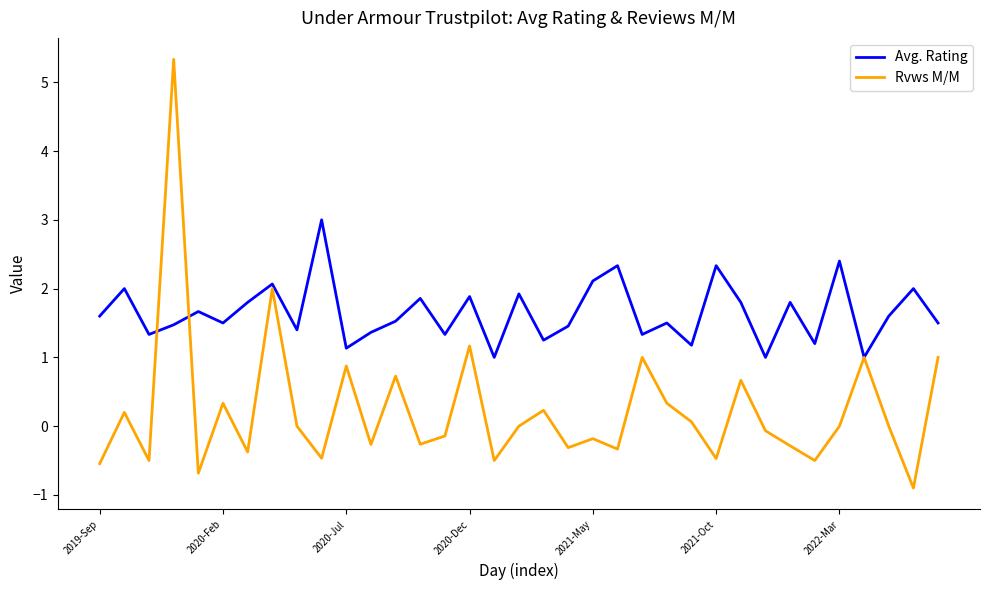

Which series has the largest total across all categories?

Avg. Rating